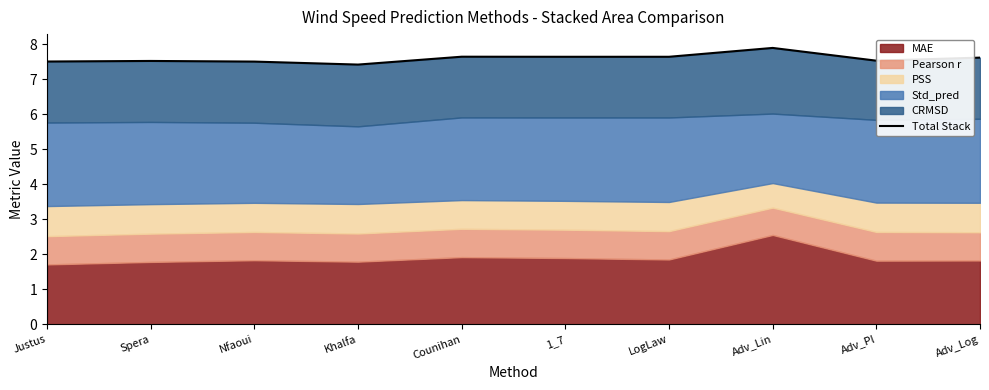

What is the label of the 9th point from the right?

Spera